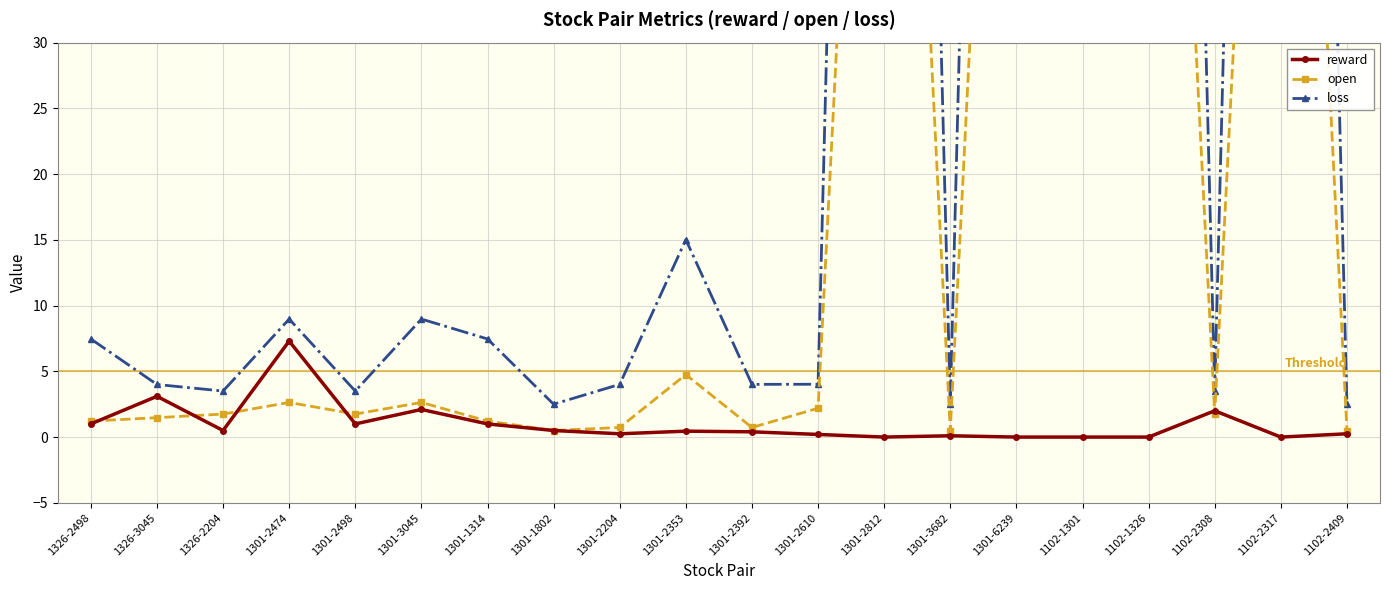

What is the total value across all series at 1102-1326?

300.0